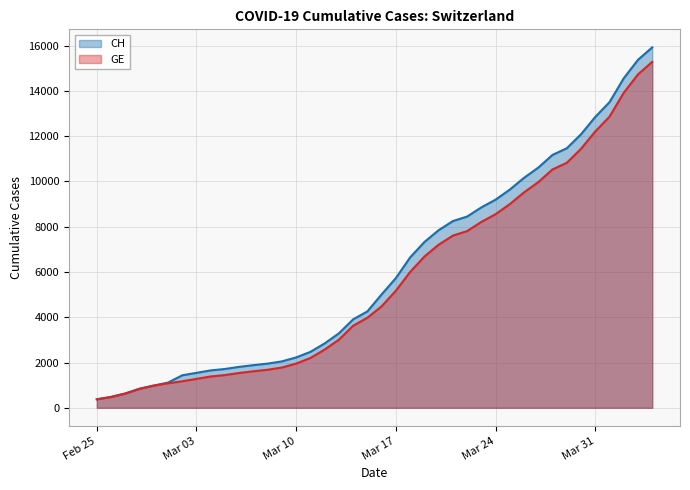

Count the number of categories in the chart.

40